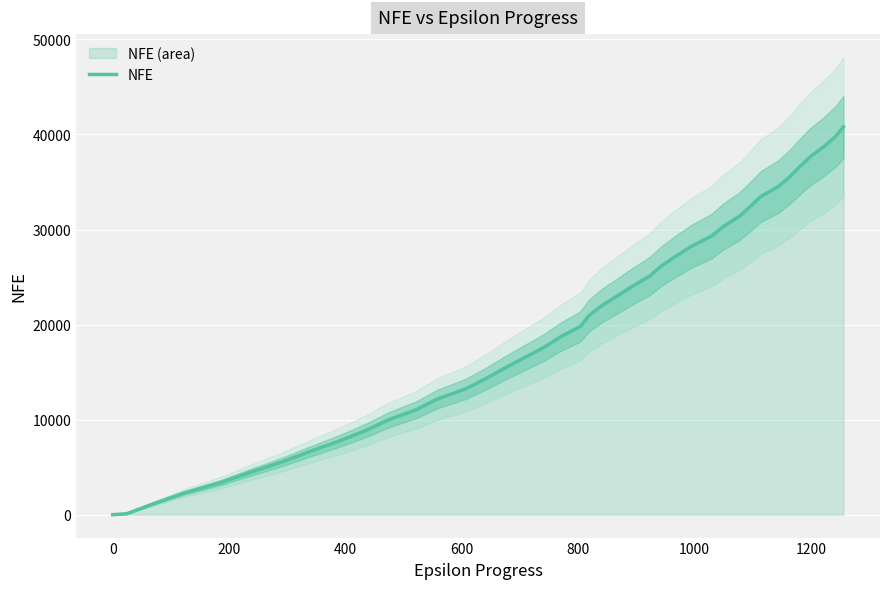

How many series are shown in this chart?

1